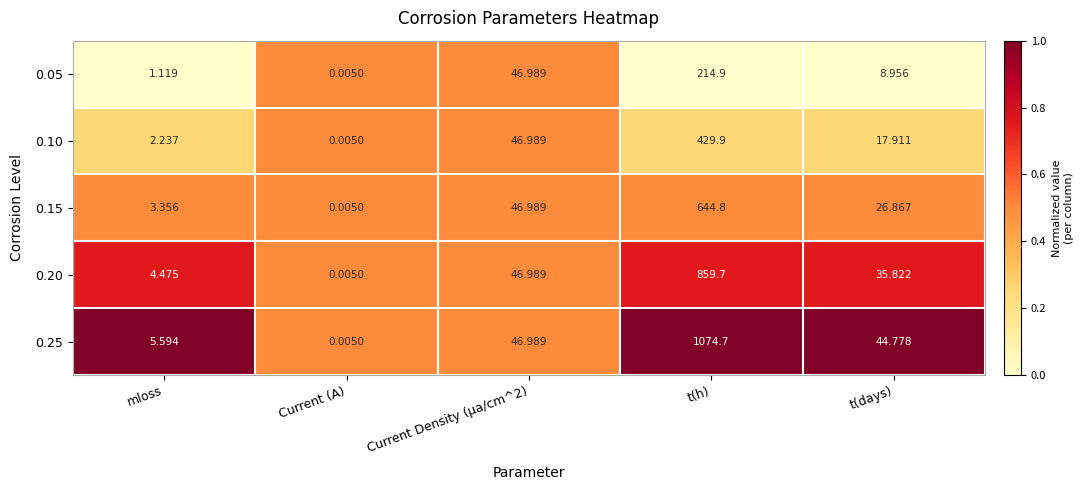

Rank the series at t(h) from lowest to highest value.

0.05, 0.10, 0.15, 0.20, 0.25